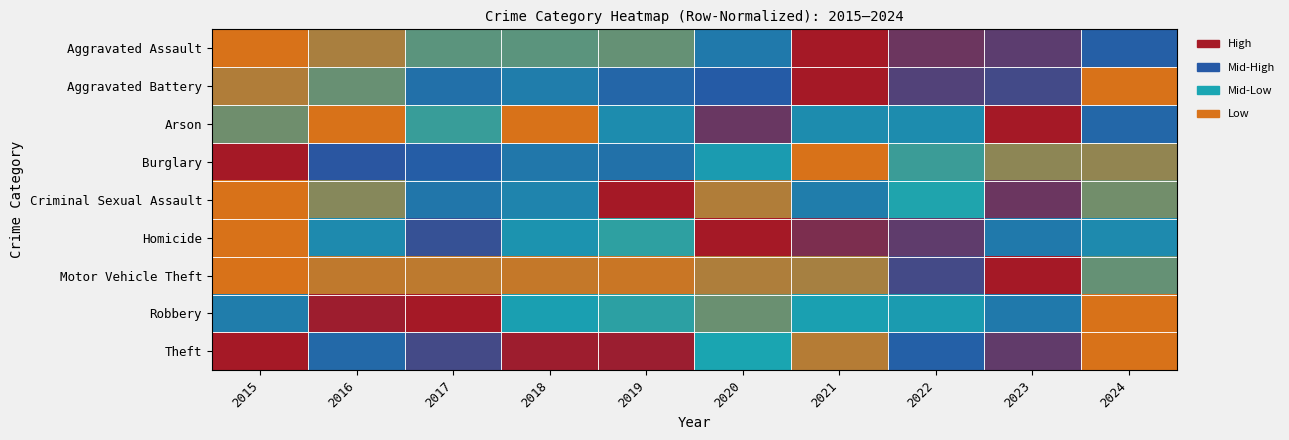

Reading right to left, extract all data points from this chart.

Aggravated Assault: 2024=0.6	2023=0.8	2022=0.8	2021=1.0	2020=0.5	2019=0.2	2018=0.2	2017=0.2	2016=0.1	2015=0.0
Aggravated Battery: 2024=0.0	2023=0.7	2022=0.8	2021=1.0	2020=0.6	2019=0.6	2018=0.5	2017=0.5	2016=0.2	2015=0.1
Arson: 2024=0.6	2023=1.0	2022=0.4	2021=0.4	2020=0.8	2019=0.4	2018=0.0	2017=0.2	2016=0.0	2015=0.2
Burglary: 2024=0.1	2023=0.1	2022=0.2	2021=0.0	2020=0.3	2019=0.5	2018=0.5	2017=0.6	2016=0.7	2015=1.0
Criminal Sexual Assault: 2024=0.2	2023=0.8	2022=0.3	2021=0.5	2020=0.1	2019=1.0	2018=0.5	2017=0.5	2016=0.1	2015=0.0
Homicide: 2024=0.4	2023=0.5	2022=0.8	2021=0.9	2020=1.0	2019=0.3	2018=0.4	2017=0.7	2016=0.4	2015=0.0
Motor Vehicle Theft: 2024=0.2	2023=1.0	2022=0.7	2021=0.1	2020=0.1	2019=0.0	2018=0.0	2017=0.0	2016=0.0	2015=0.0
Robbery: 2024=0.0	2023=0.5	2022=0.3	2021=0.3	2020=0.2	2019=0.3	2018=0.3	2017=1.0	2016=1.0	2015=0.5
Theft: 2024=0.0	2023=0.8	2022=0.6	2021=0.1	2020=0.3	2019=1.0	2018=1.0	2017=0.7	2016=0.6	2015=1.0